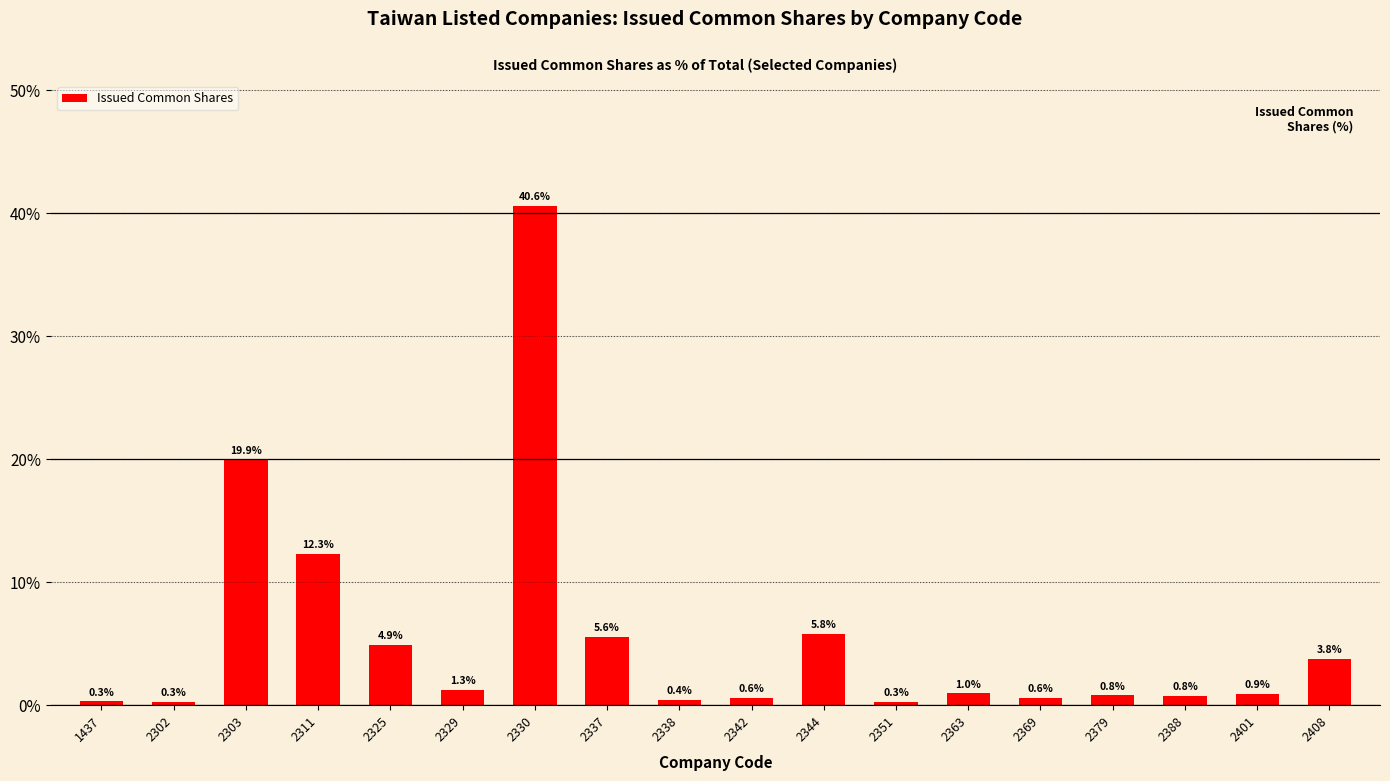

What is the value of the 6th bar from the left?

1.3